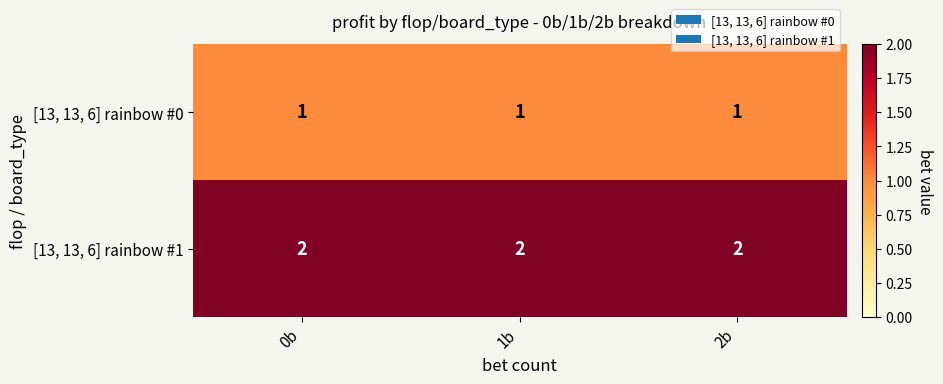

The value of [13, 13, 6] rainbow #1 at 1b is 2. True or false?

True